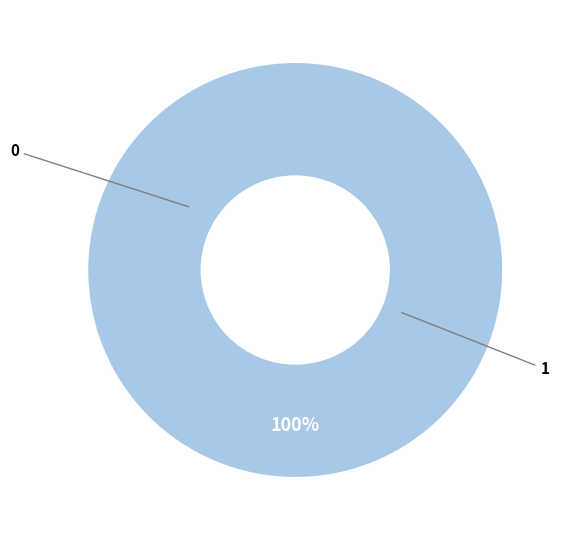

Does 1 represent more than half of the total?

Yes